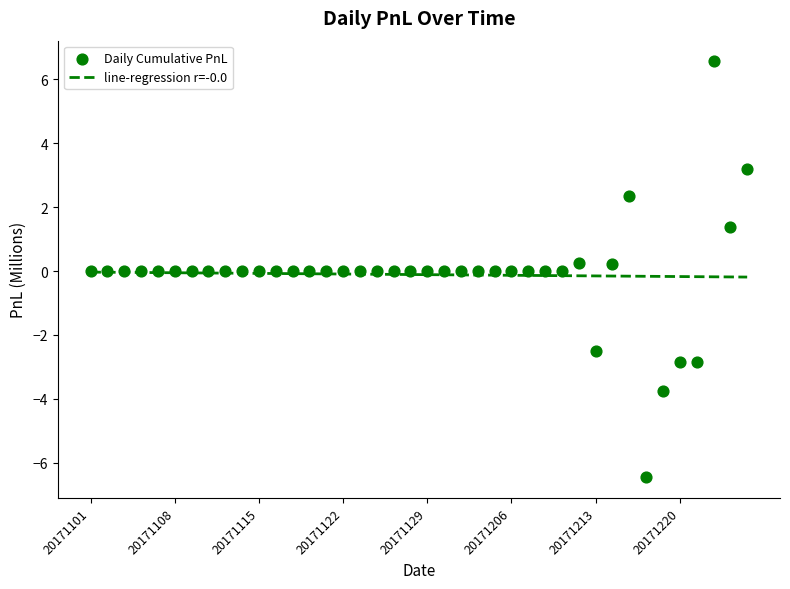

Is the value of Daily Cumulative PnL at 20171129 greater than the value of line-regression r=-0.0 at 19?

Yes